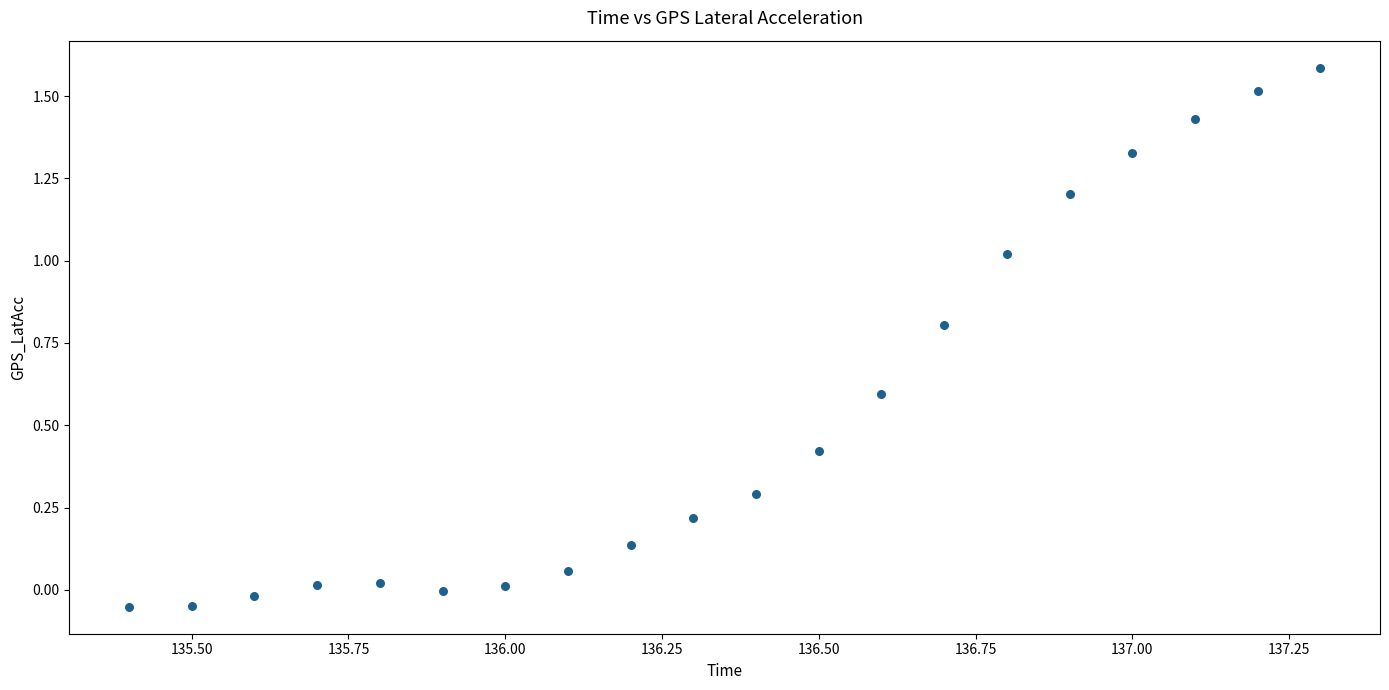

What is the range of Y values (max minus min)?

1.6